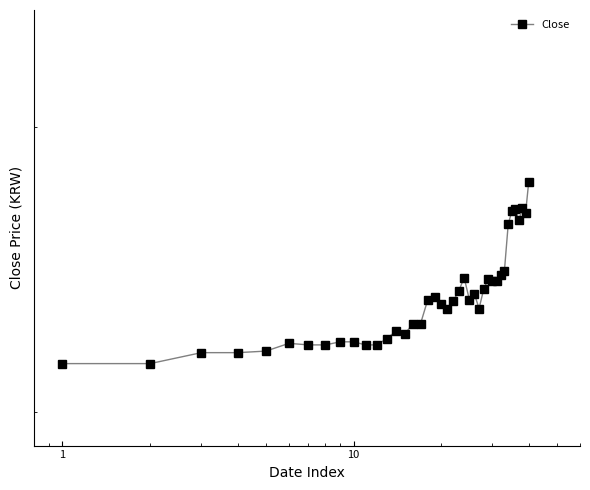

What is the greatest value displayed?

37850